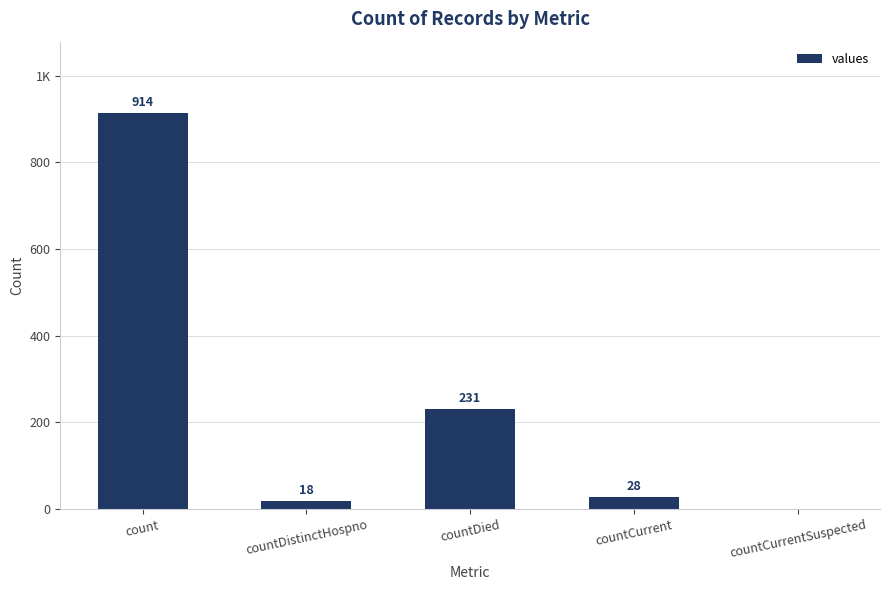

Are the bars grouped side by side (vs. stacked)?

No